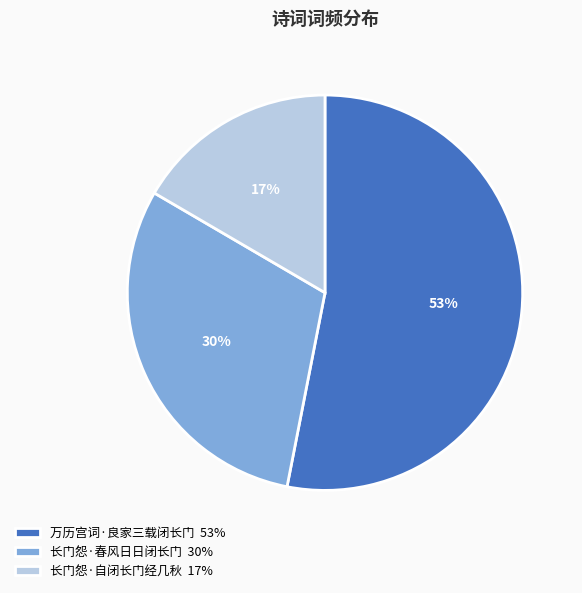

The 长门怨·春风日日闭长门 slice represents 30% of the pie. True or false?

True